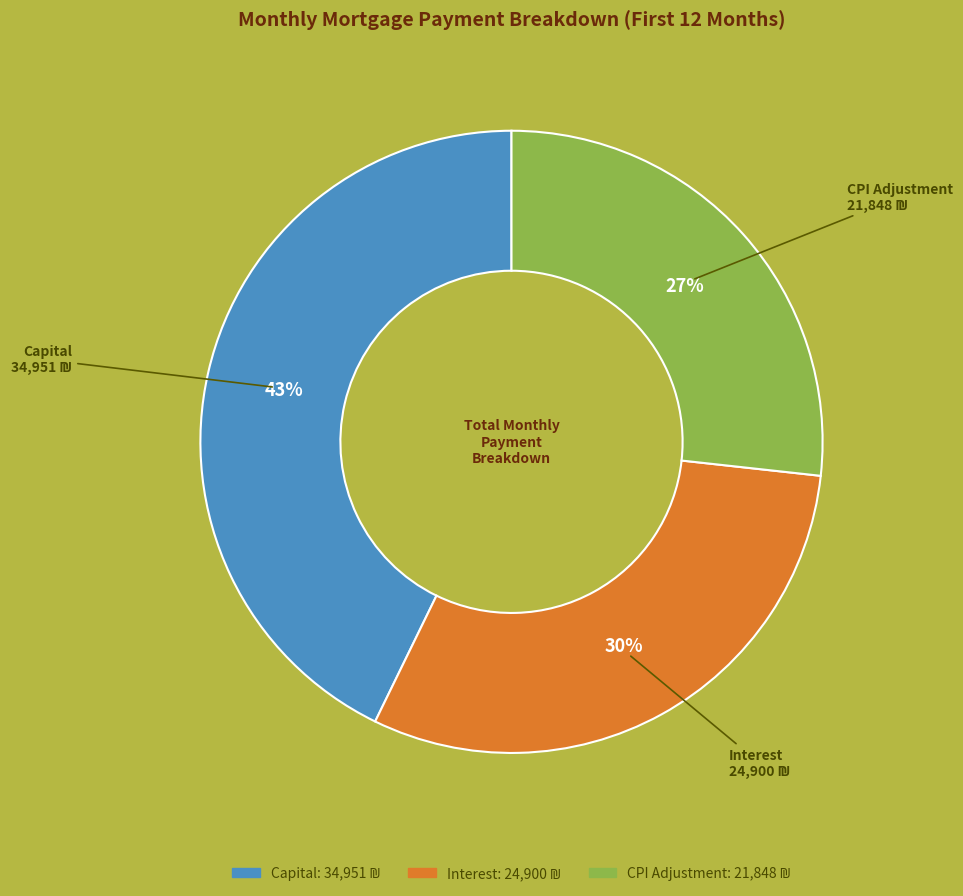

Is there any slice that represents more than half of the pie?

No